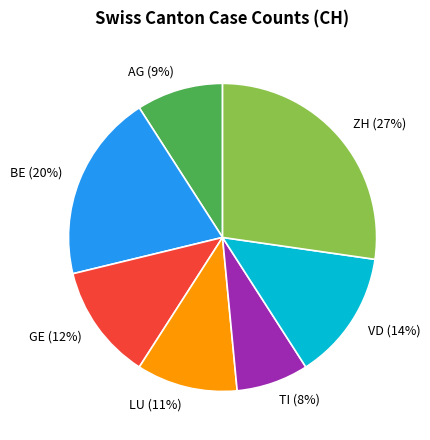

To the nearest percent, what is the difference between the TI (8%) and BE (20%) slice percentages?

12%